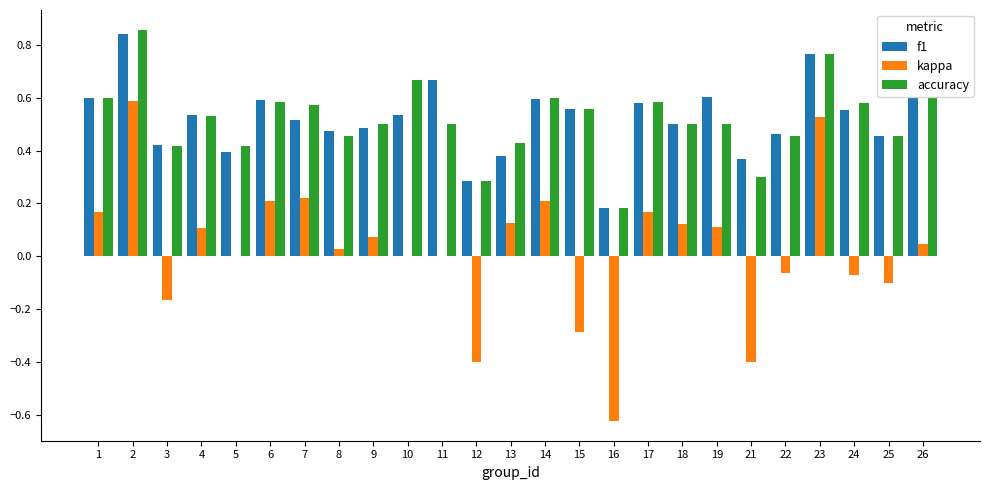

How many categories are shown in the chart?

25